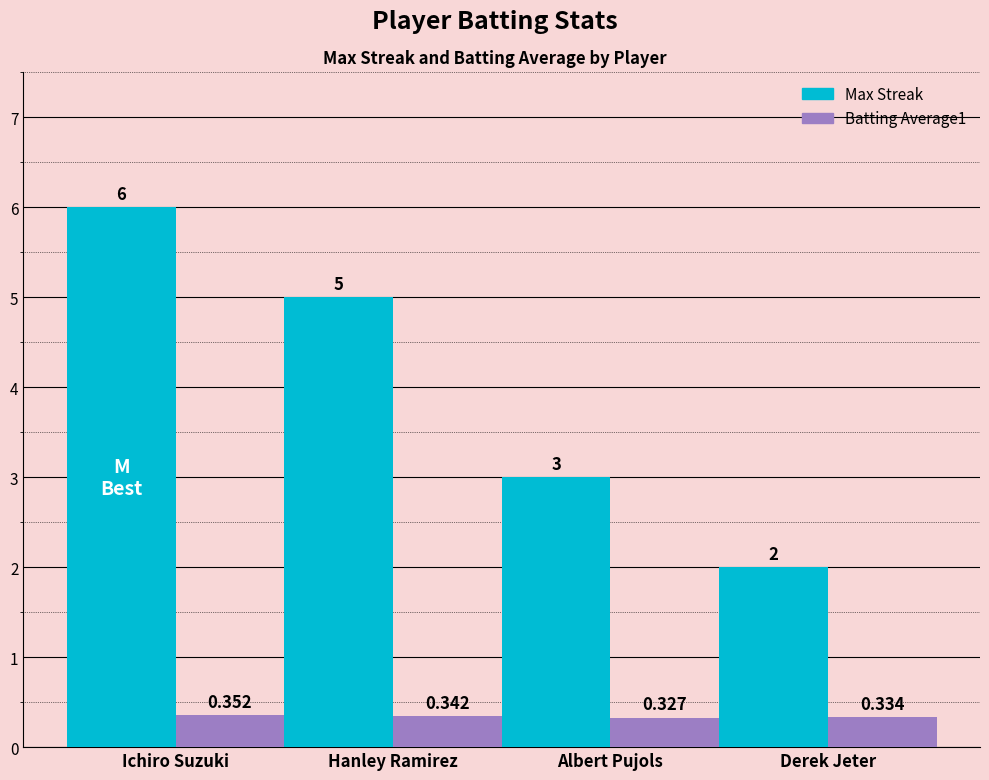

The Max Streak series shows 9.4 at Ichiro Suzuki. True or false?

False